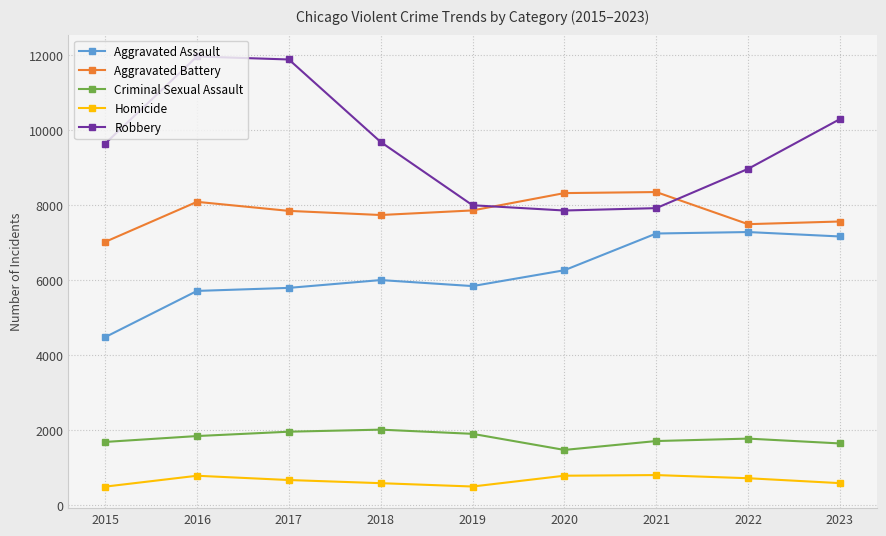

What is the difference between the maximum and second lowest values in the Homicide series?

305